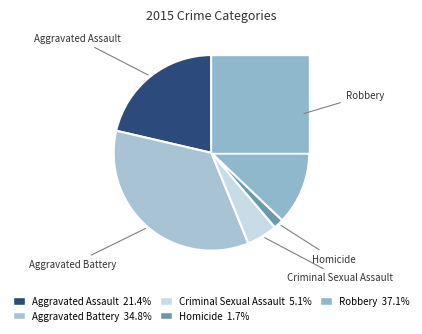

What percentage is NOT represented by Homicide?

98.3%